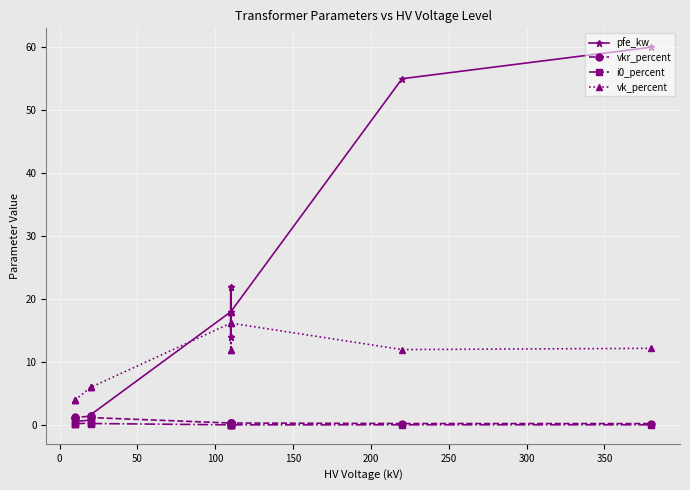

Is it true that i0_percent equals 0.1 at 12?

False